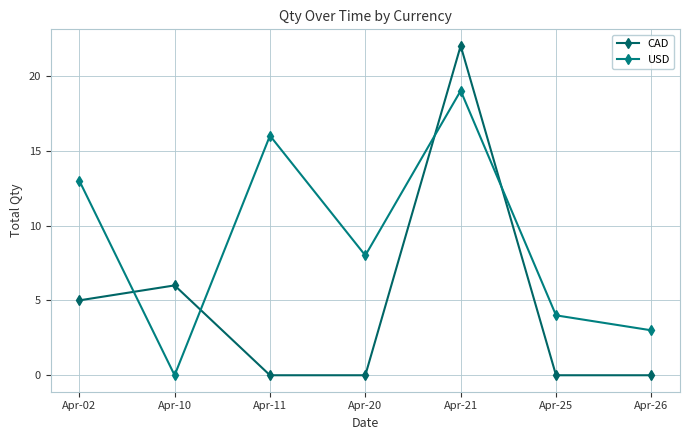

Is it true that CAD equals 5 at Apr-02?

True